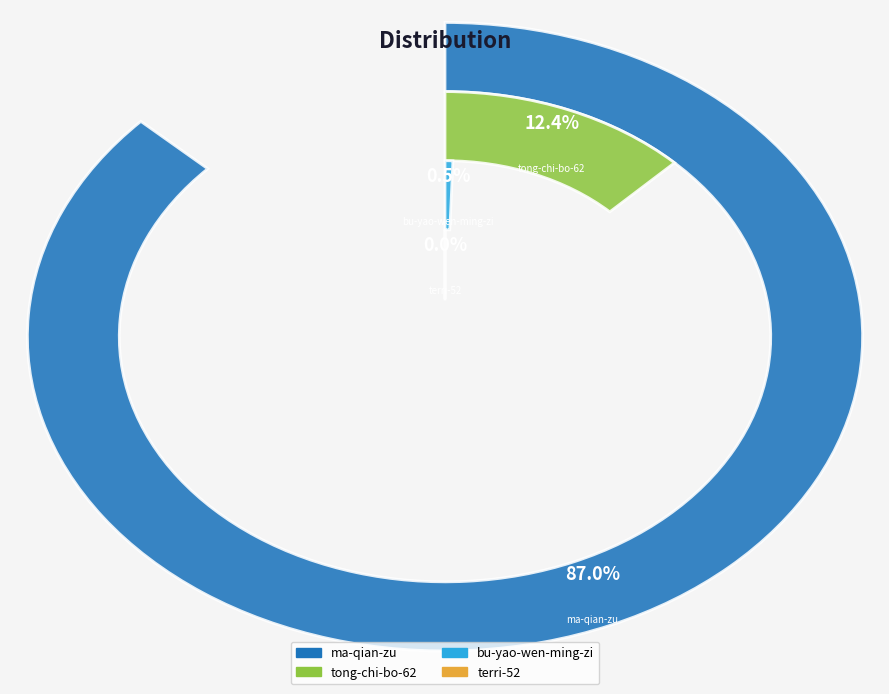

True or false: terri-52 accounts for 1% of the total.

False